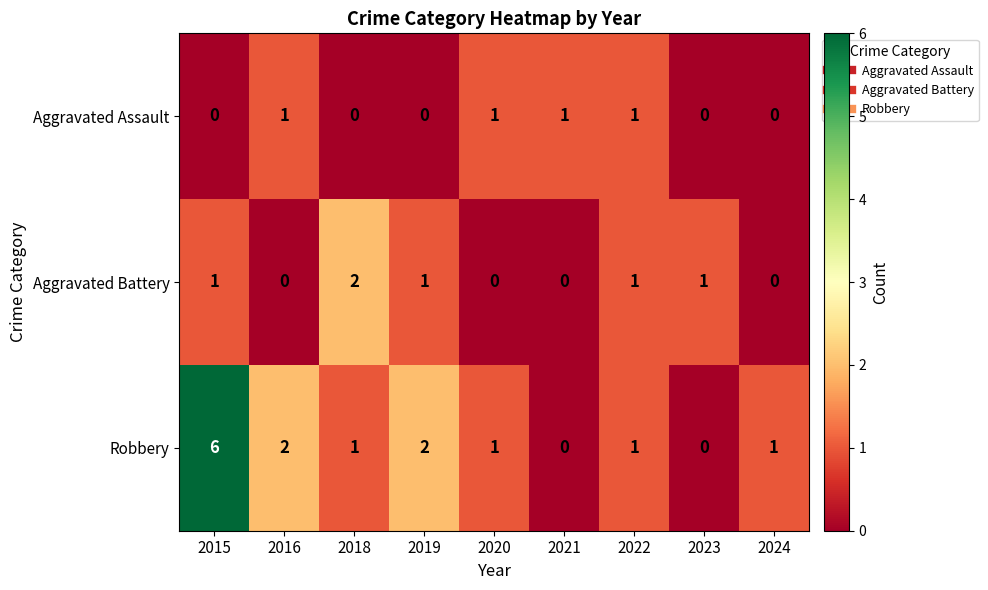

Which series has the largest total across all categories?

Robbery